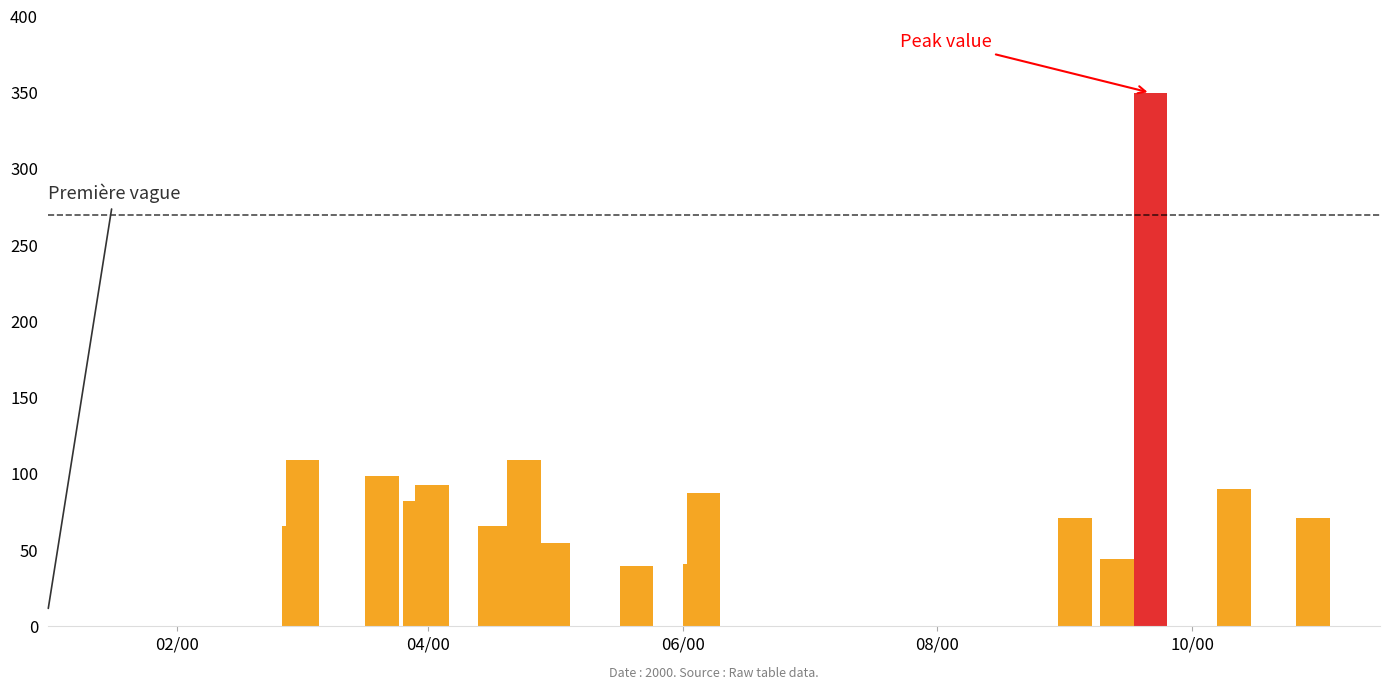

What is the sum of all values?

1472.6